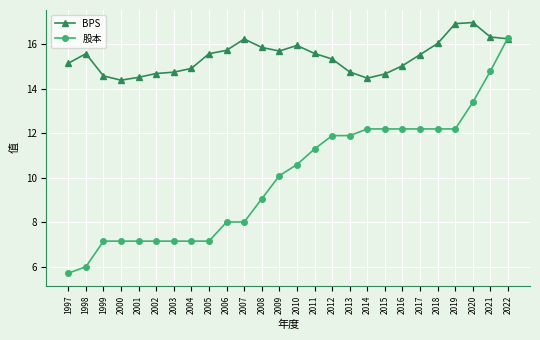

Is it true that 股本 equals 5.2 at 2017?

False